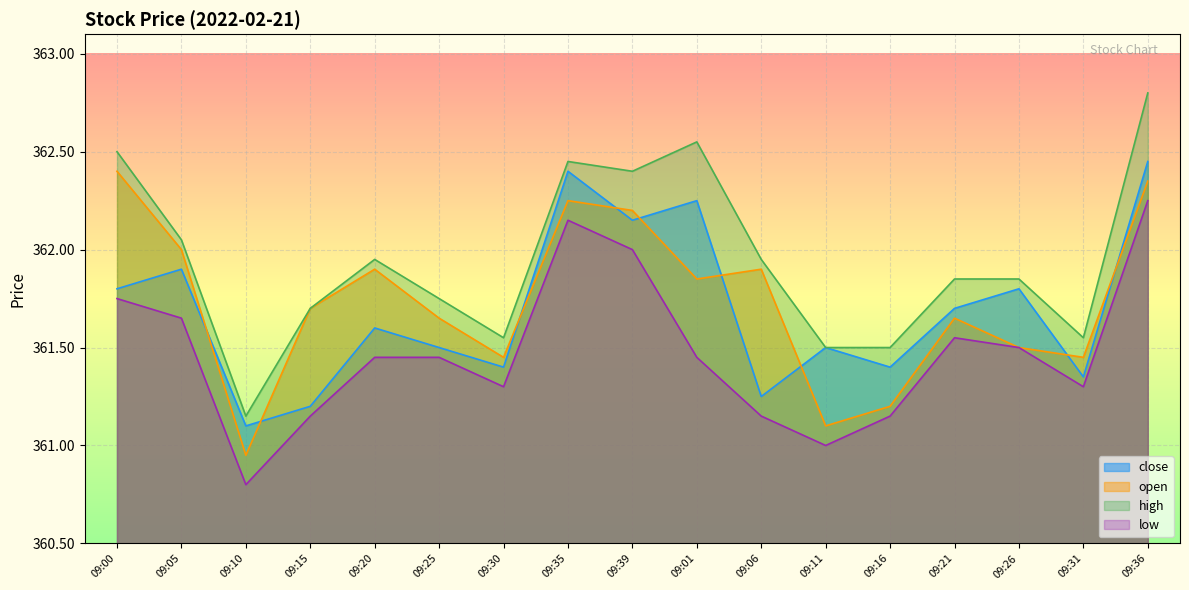

Reading left to right, transcribe all the data shown in this chart.

close: 361.8	361.9	361.1	361.2	361.6	361.5	361.4	362.4	362.1	362.2	361.2	361.5	361.4	361.7	361.8	361.4	362.4
open: 362.4	362.0	360.9	361.7	361.9	361.6	361.4	362.2	362.2	361.9	361.9	361.1	361.2	361.6	361.5	361.4	362.4
high: 362.5	362.1	361.1	361.7	361.9	361.8	361.6	362.4	362.4	362.6	361.9	361.5	361.5	361.9	361.9	361.6	362.8
low: 361.8	361.6	360.8	361.1	361.4	361.4	361.3	362.1	362.0	361.4	361.1	361.0	361.1	361.6	361.5	361.3	362.2